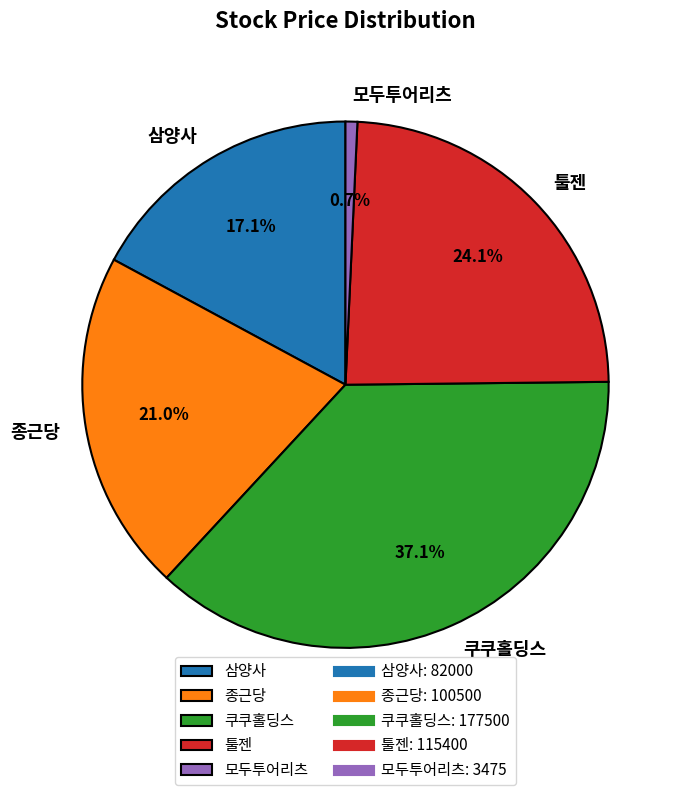

Is it true that 쿠쿠홀딩스 is 37% of the pie?

True